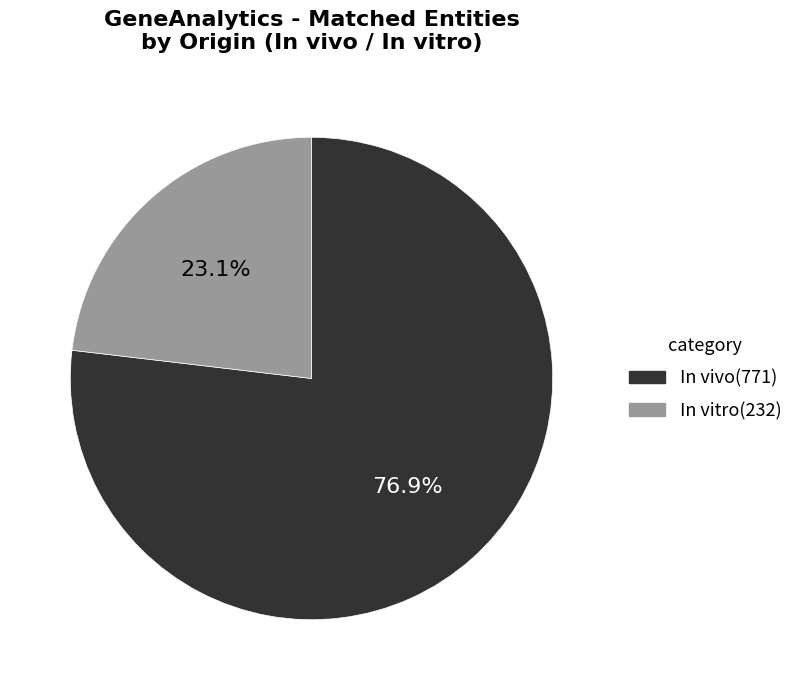

What is the ratio of the value at In vitro to the value at In vivo?

0.3